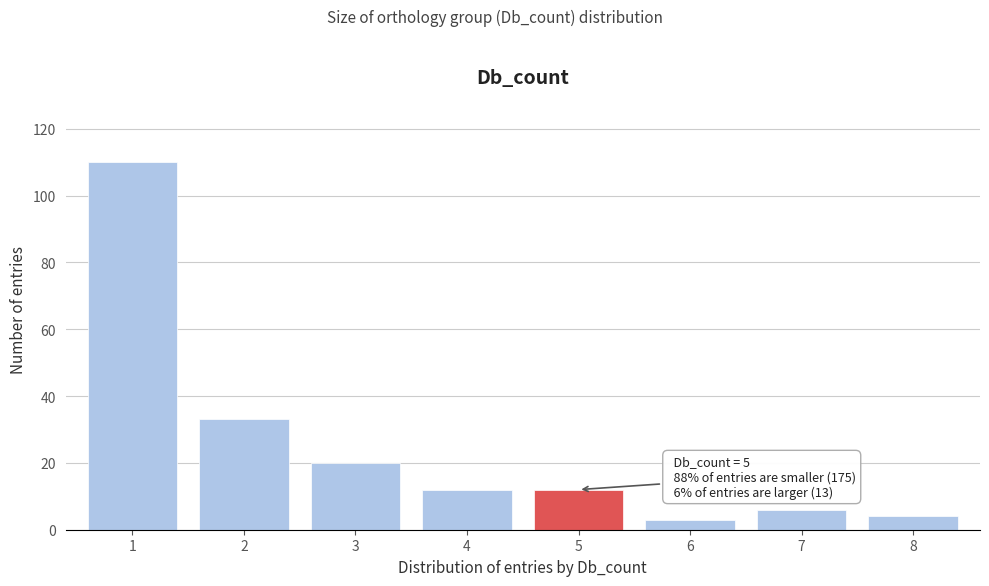

Reading left to right, what are all the values shown in this chart?

1=110	2=33	3=20	4=12	5=12	6=3	7=6	8=4